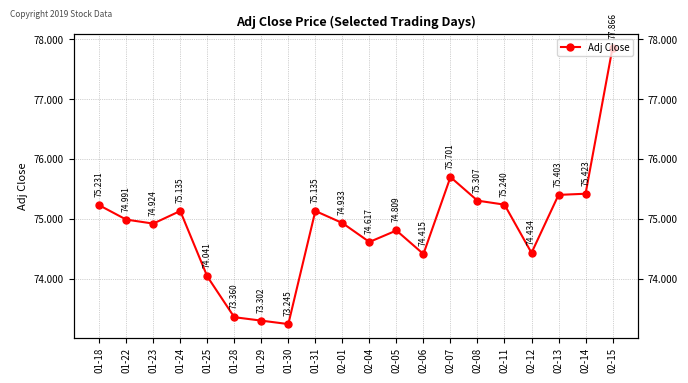

Rank the categories by value from lowest to highest.

01-30, 01-29, 01-28, 01-25, 02-06, 02-12, 02-04, 02-05, 01-23, 02-01, 01-22, 01-24, 01-31, 01-18, 02-11, 02-08, 02-13, 02-14, 02-07, 02-15